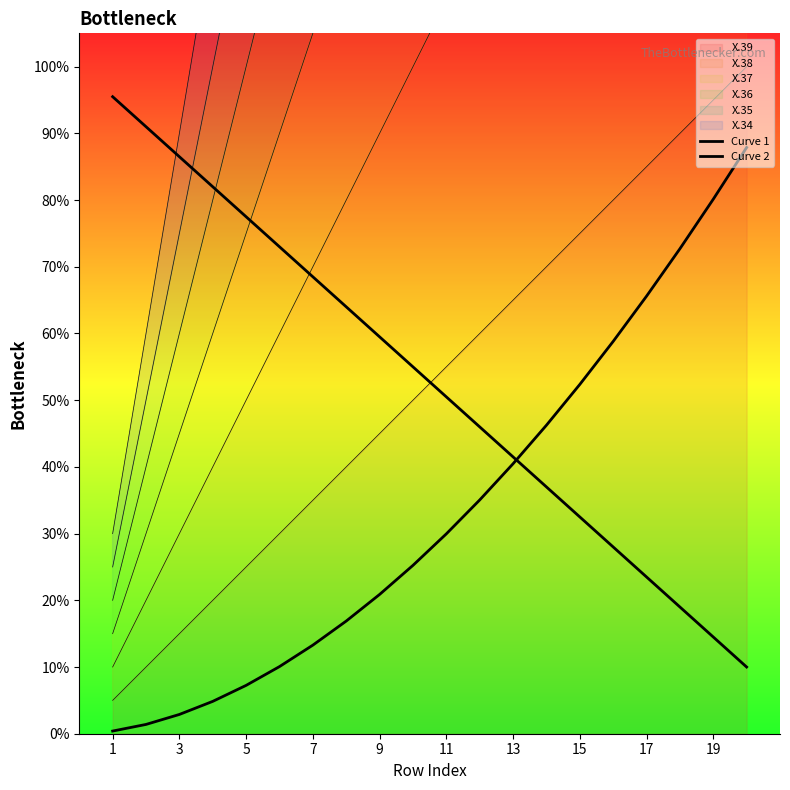

What is the spread (max minus min) of values at 19?

65.6